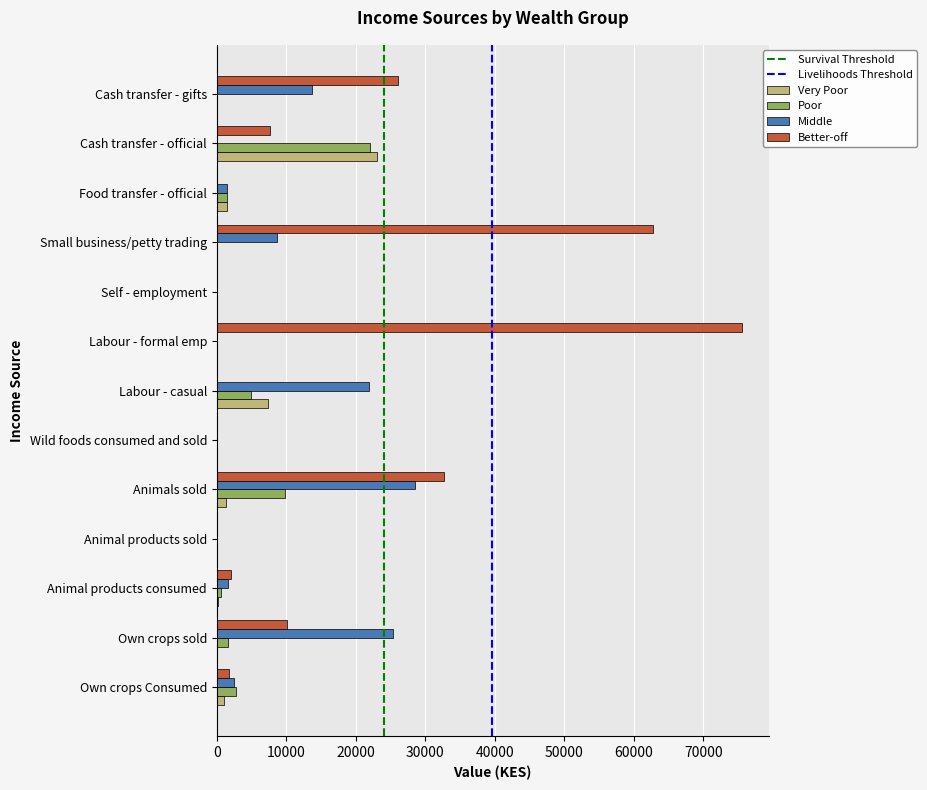

At which label is Very Poor closest to 11554?

Labour - casual